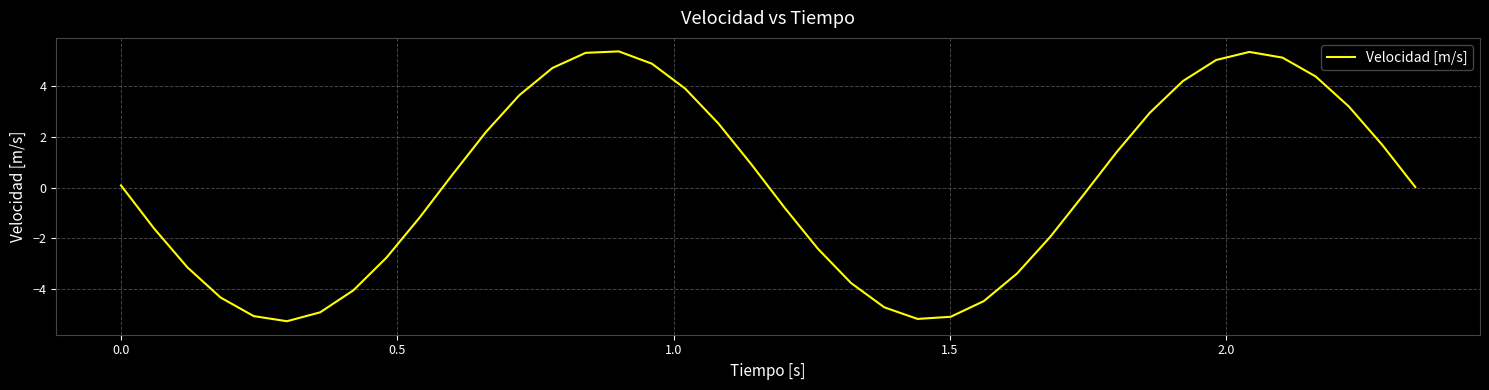

What is the maximum value shown in the chart?

5.4